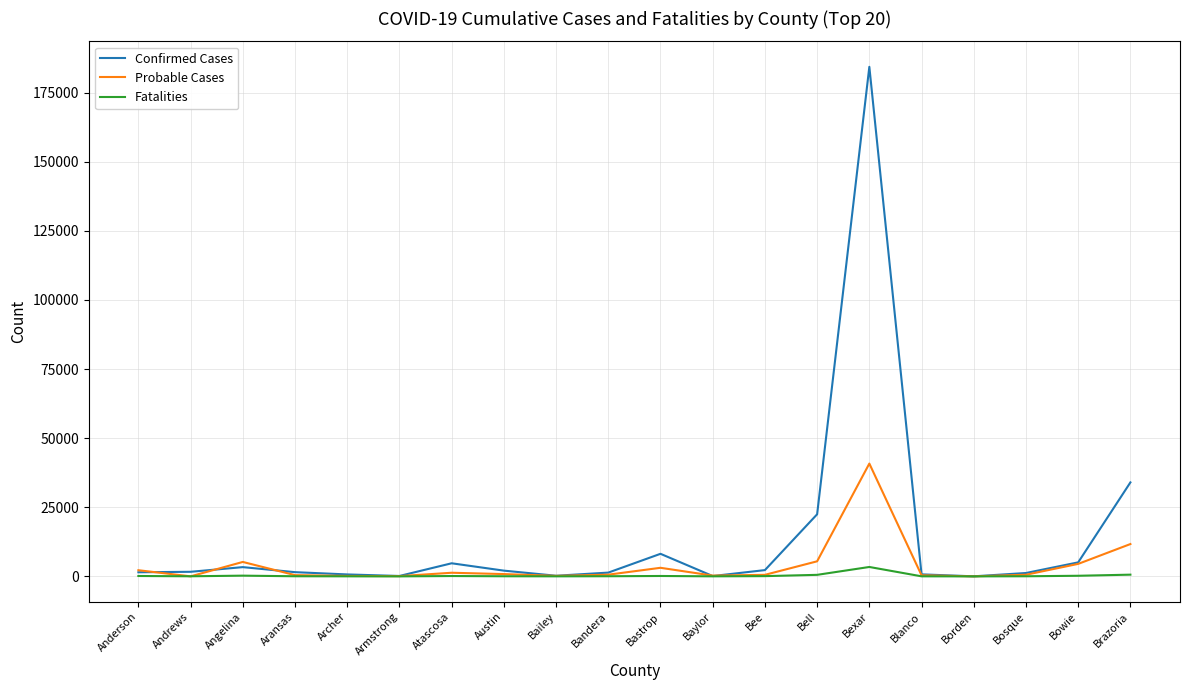

What position from the left is Archer?

5